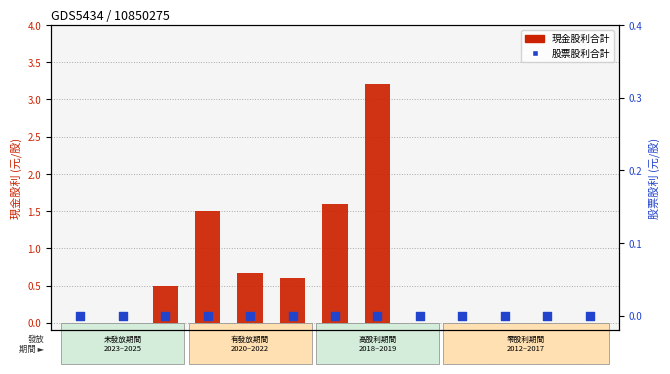

At how many categories does at least one series exceed 1?

3